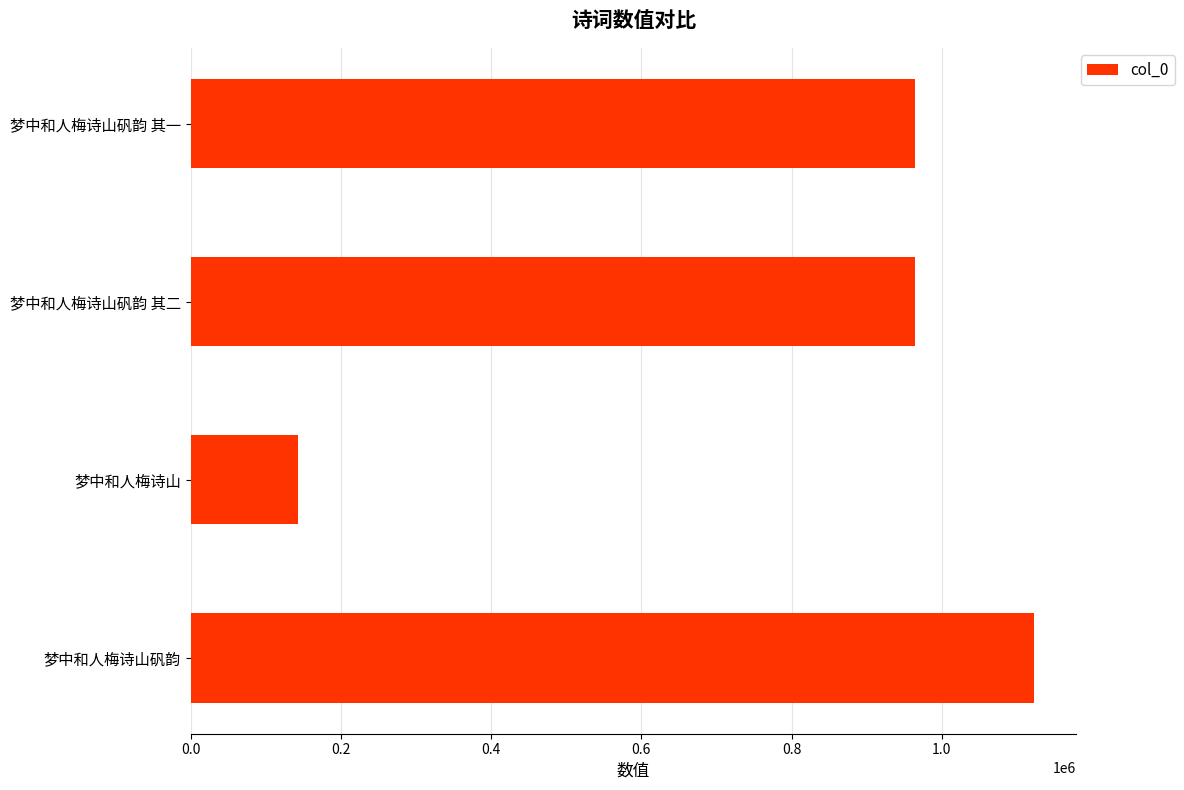

How many data points does each series have?

4